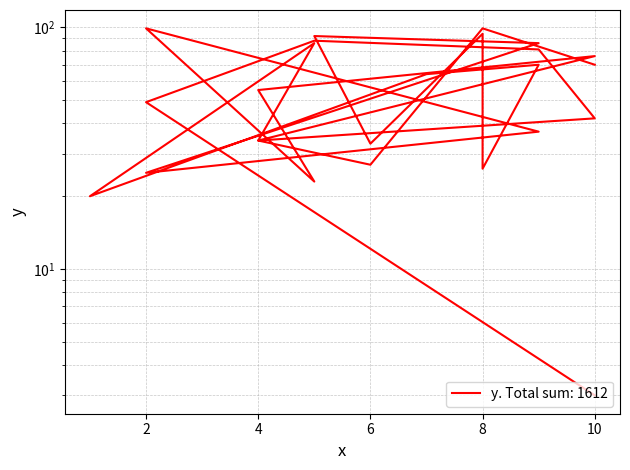

How many points are higher than both their immediate neighbors (excluding endpoints)?

8